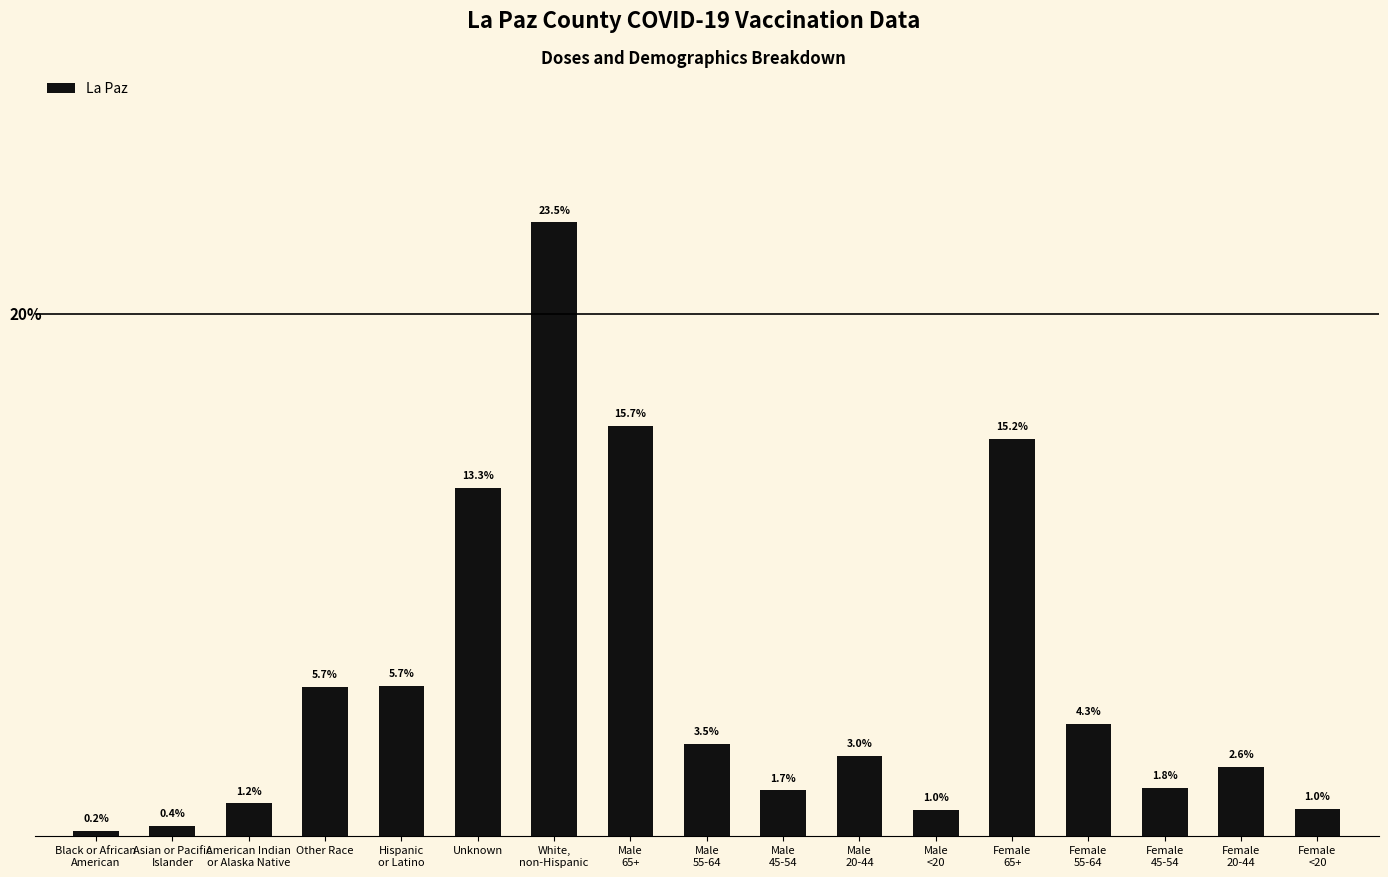

Where is the data nearest to the value 11?

Unknown